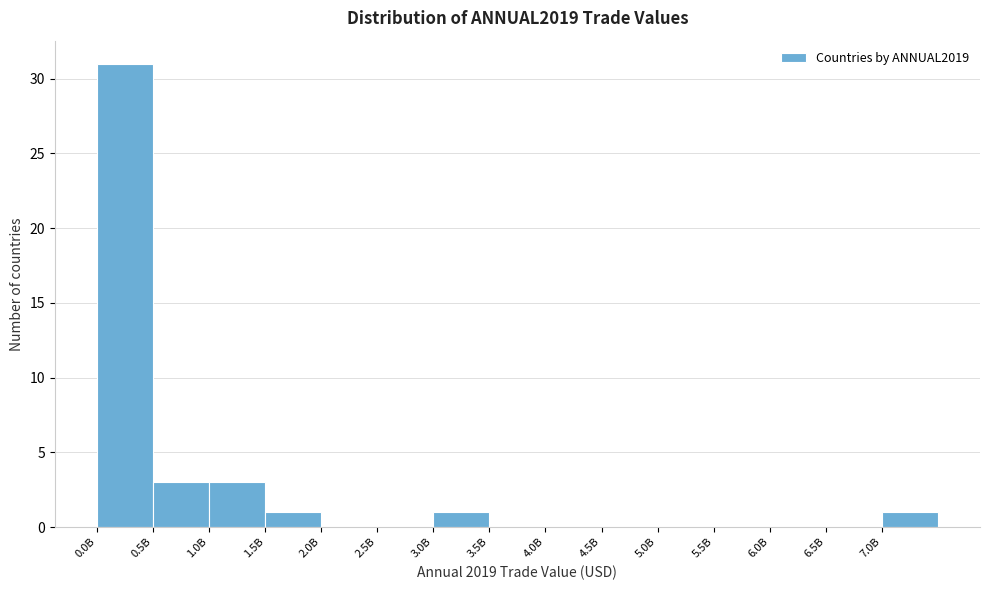

Reading left to right, what are all the values shown in this chart?

0.0B=31	0.5B=3	1.0B=3	1.5B=1	2.0B=0	2.5B=0	3.0B=1	3.5B=0	4.0B=0	4.5B=0	5.0B=0	5.5B=0	6.0B=0	6.5B=0	7.0B=1